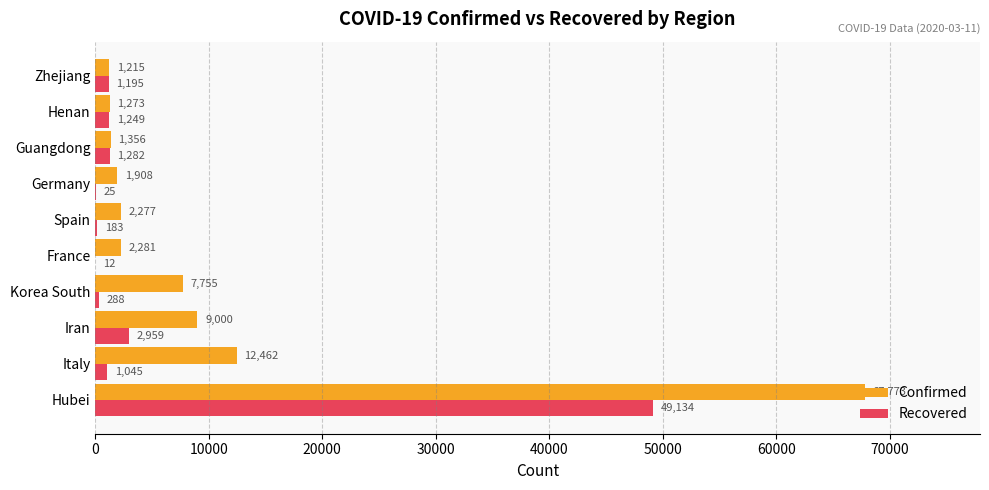

Which series changed the most between Guangdong and Zhejiang?

Confirmed